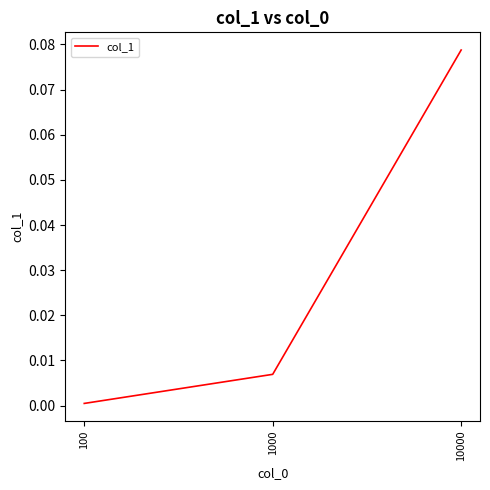

List the labels in order of value, smallest first.

100, 1000, 10000